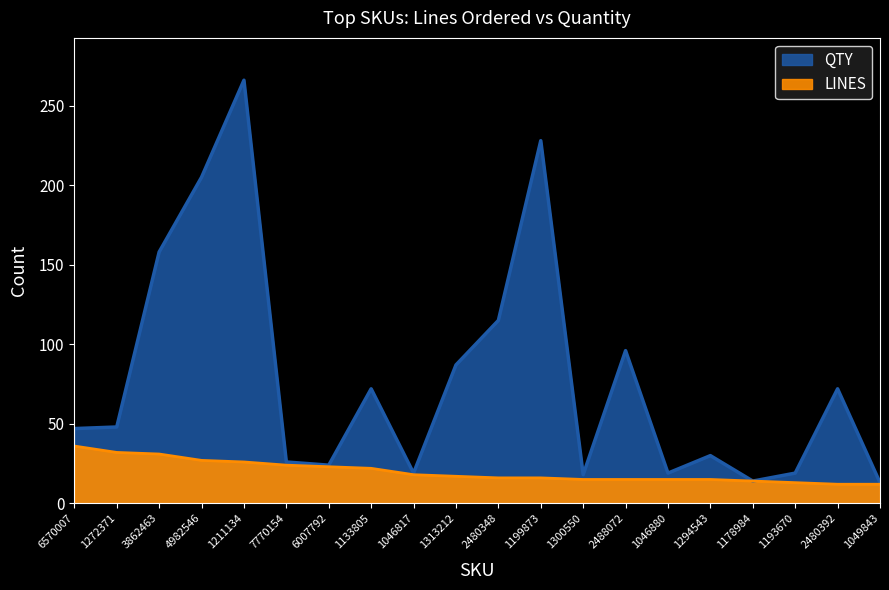

At 1046817, list the series in order from largest to smallest.

QTY, LINES